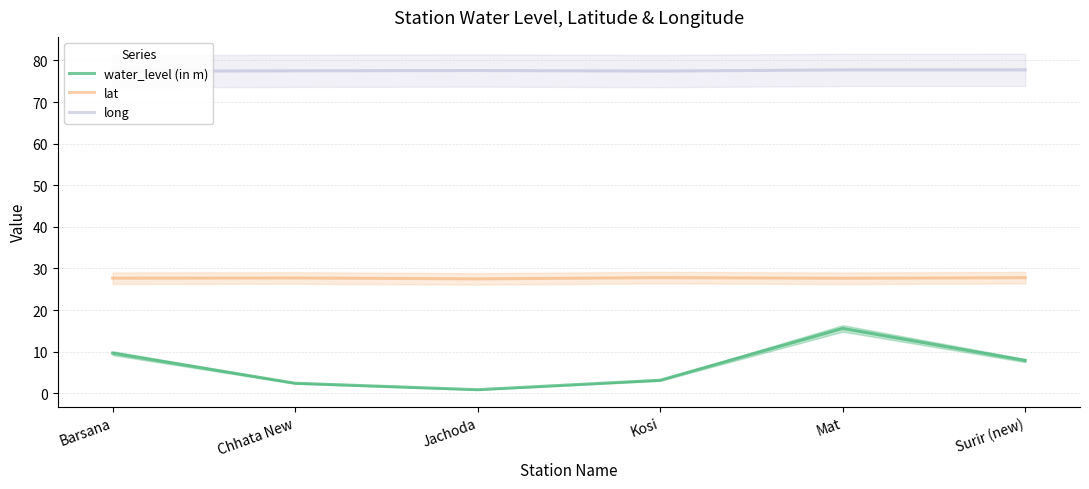

What is the difference between the maximum and minimum values in the long series?

0.3